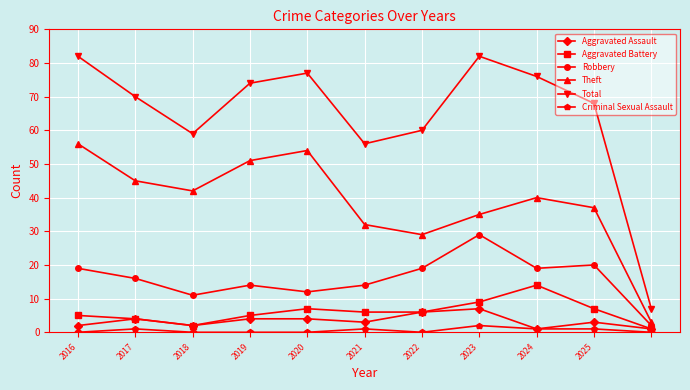

Reading left to right, what are all the values shown in this chart?

Aggravated Assault: 2	4	2	4	4	3	6	7	1	3	1
Aggravated Battery: 5	4	2	5	7	6	6	9	14	7	1
Robbery: 19	16	11	14	12	14	19	29	19	20	2
Theft: 56	45	42	51	54	32	29	35	40	37	3
Total: 82	70	59	74	77	56	60	82	76	68	7
Criminal Sexual Assault: 0	1	0	0	0	1	0	2	1	1	0